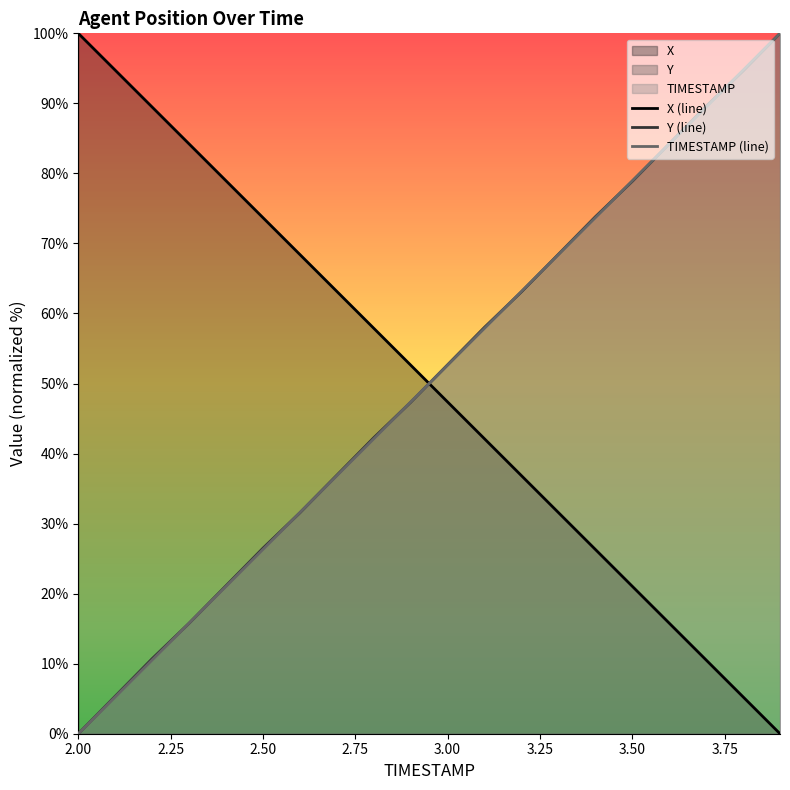

After their last crossing, which series has the higher values: X or Y?

Y